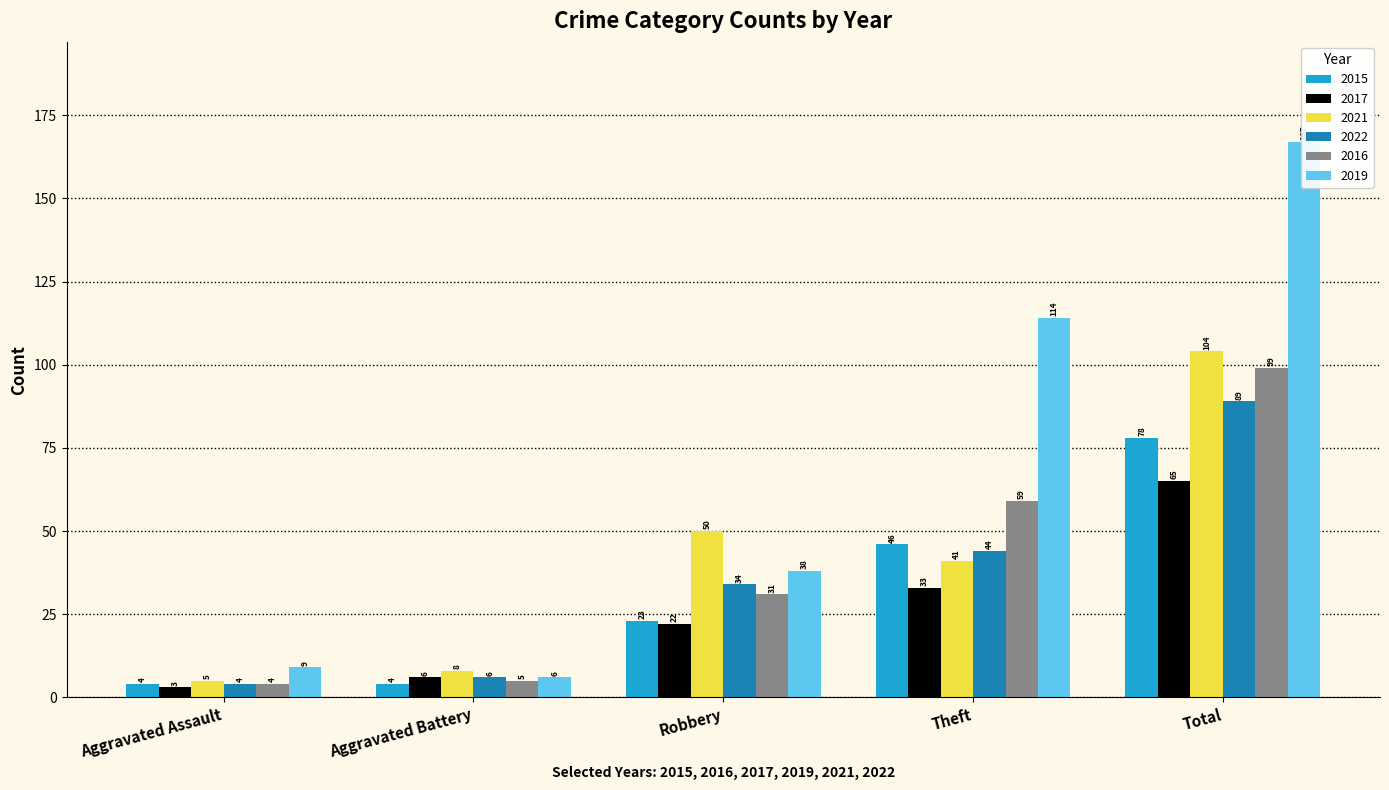

At which label is 2021 closest to 54?

Robbery